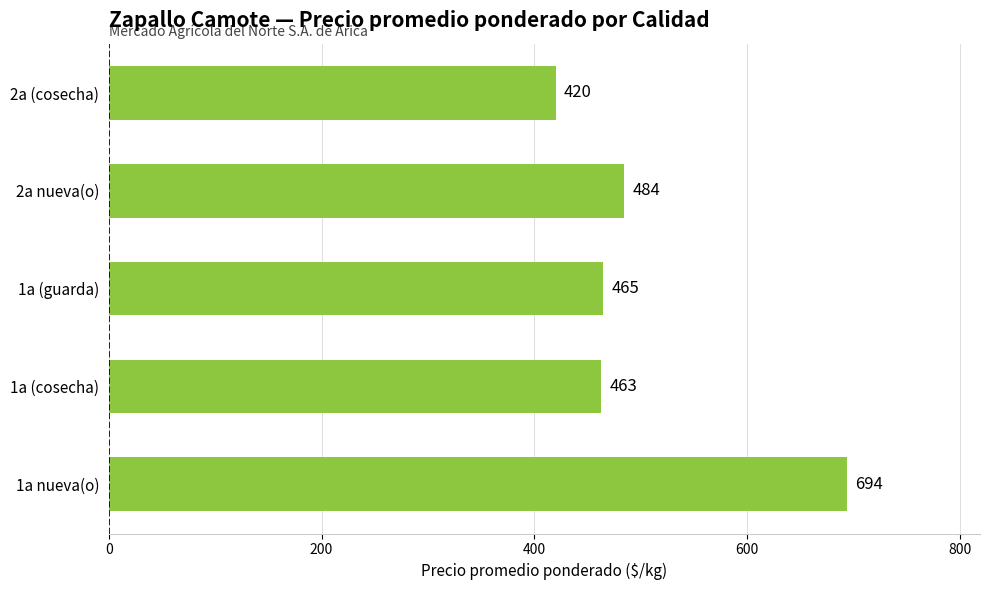

At which label is the value closest to 557?

2a nueva(o)